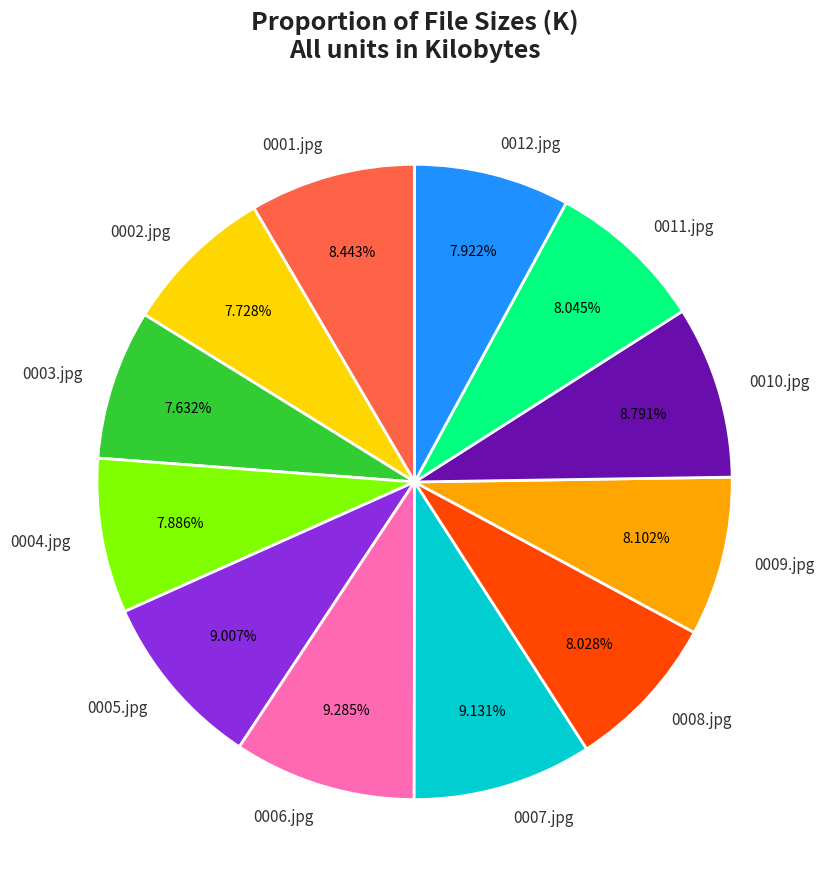

Which has a higher value, 0005.jpg or 0012.jpg?

0005.jpg